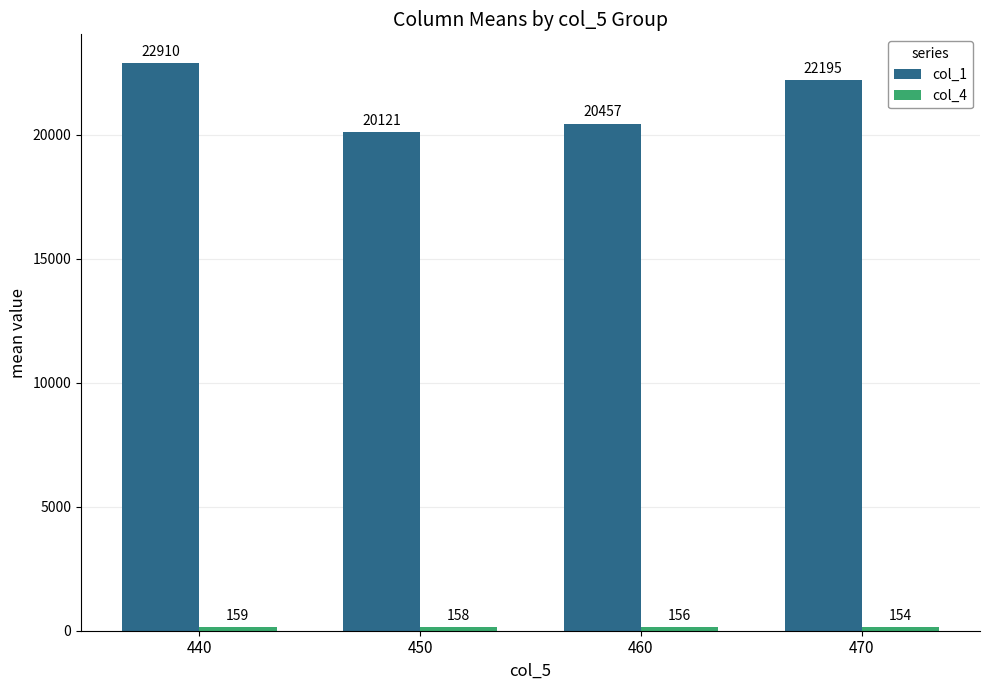

At which category is the sum across all series the highest?

440